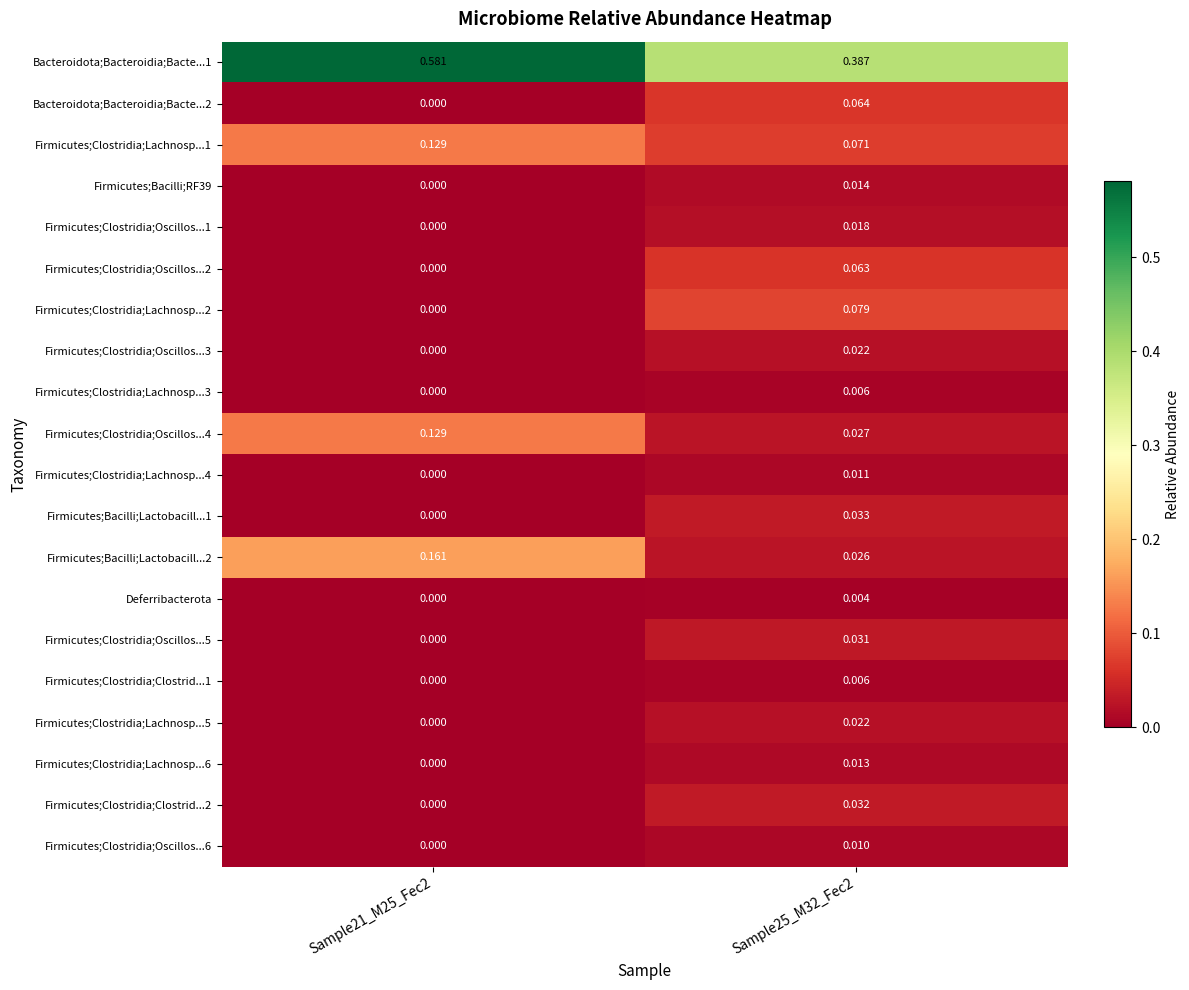

What is the total value across all series at Sample21_M25_Fec2?

1.0